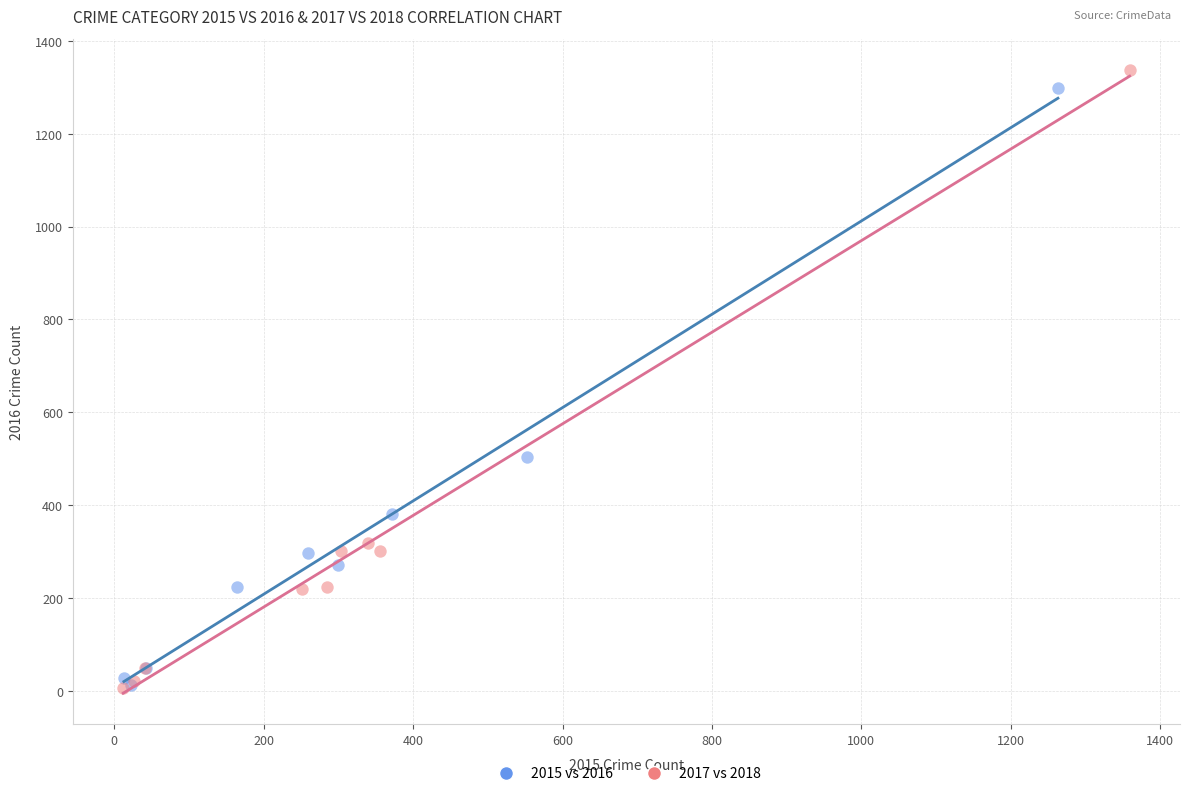

Which series has the widest spread of Y values?

2017 vs 2018